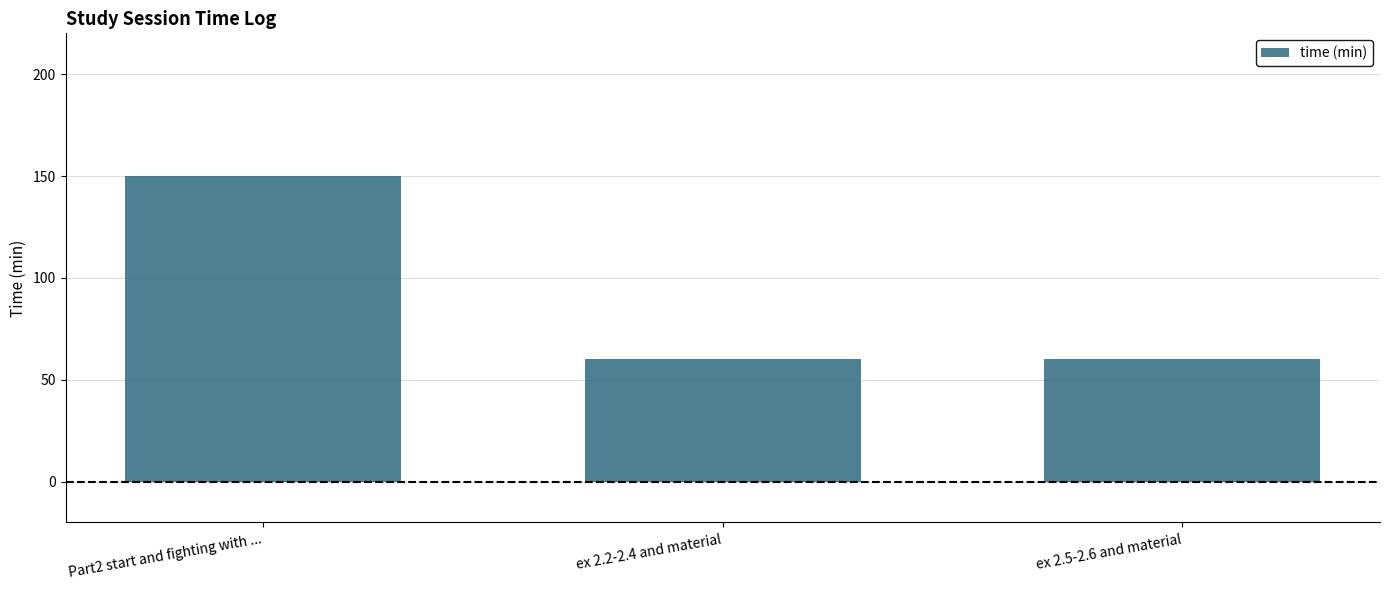

Reading left to right, extract all data points from this chart.

Part2 start and fighting with ...=150	ex 2.2-2.4 and material=60	ex 2.5-2.6 and material=60